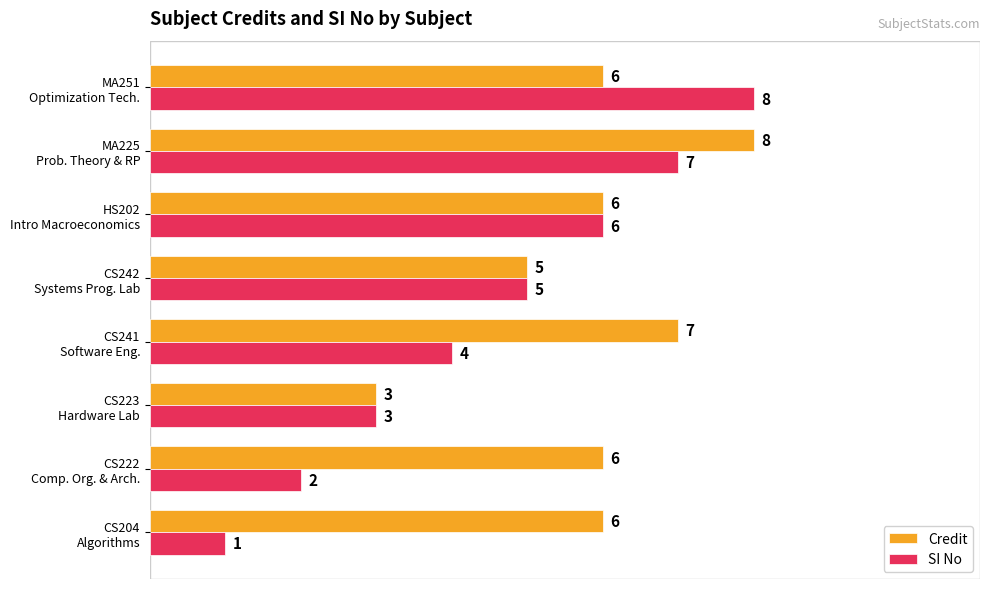

List the series in order of their overall mean, lowest first.

SI No, Credit